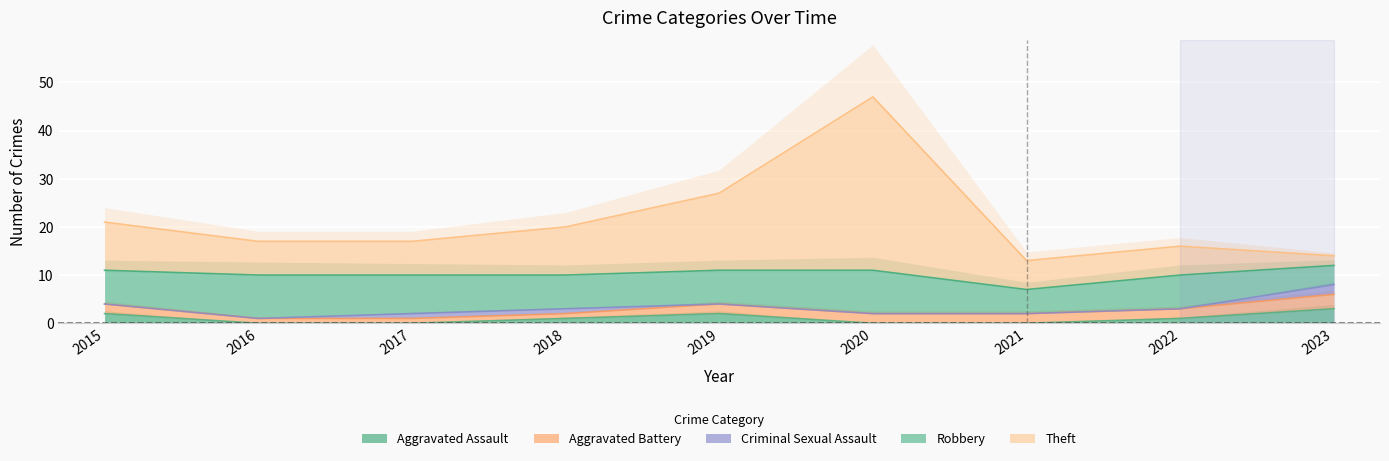

Count the number of data series in this chart.

5